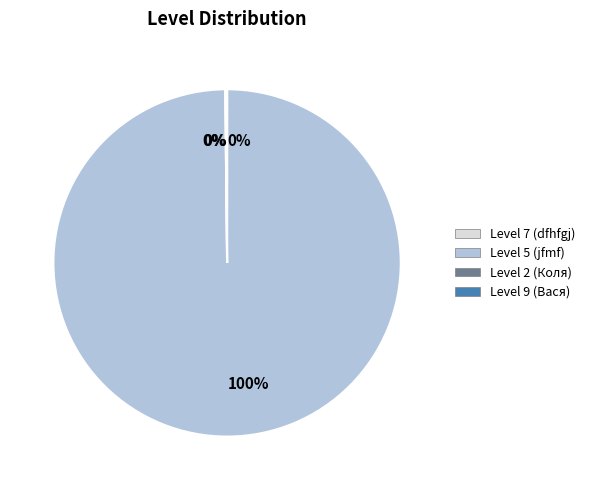

Is it true that Level 5 (jfmf) is 100% of the pie?

True